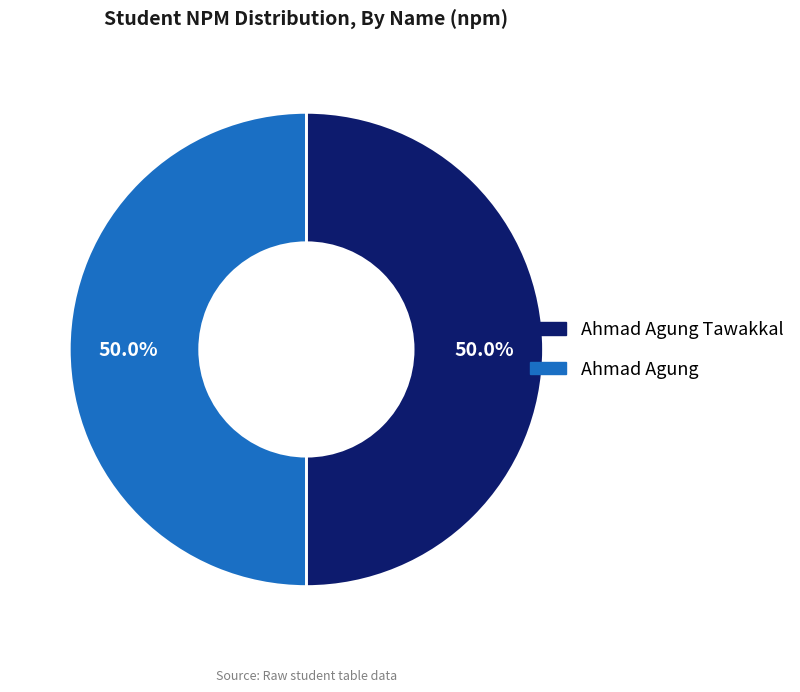

Is it true that Ahmad Agung Tawakkal is 50% of the pie?

True